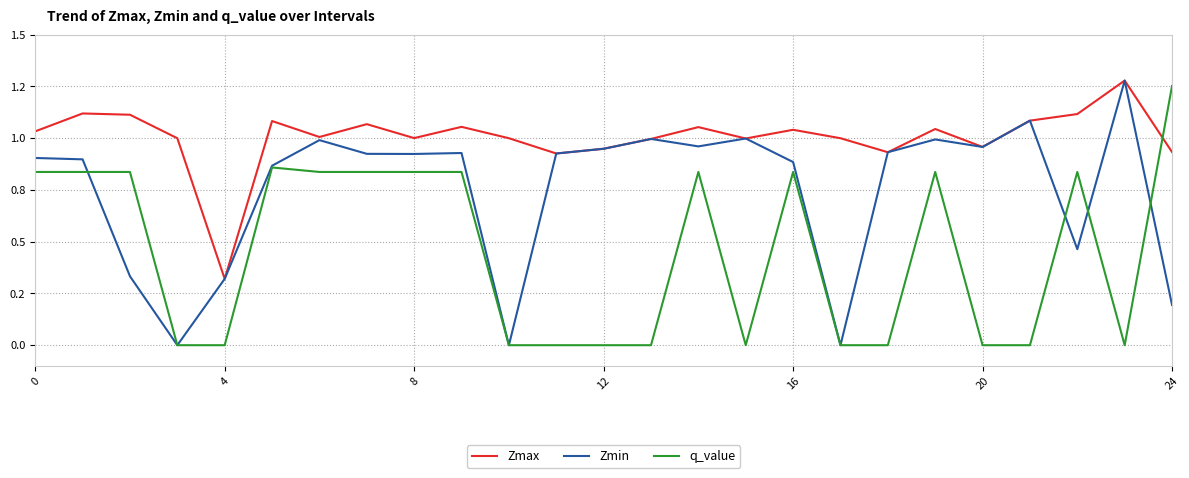

What are all the series names shown in the legend?

Zmax, Zmin, q_value